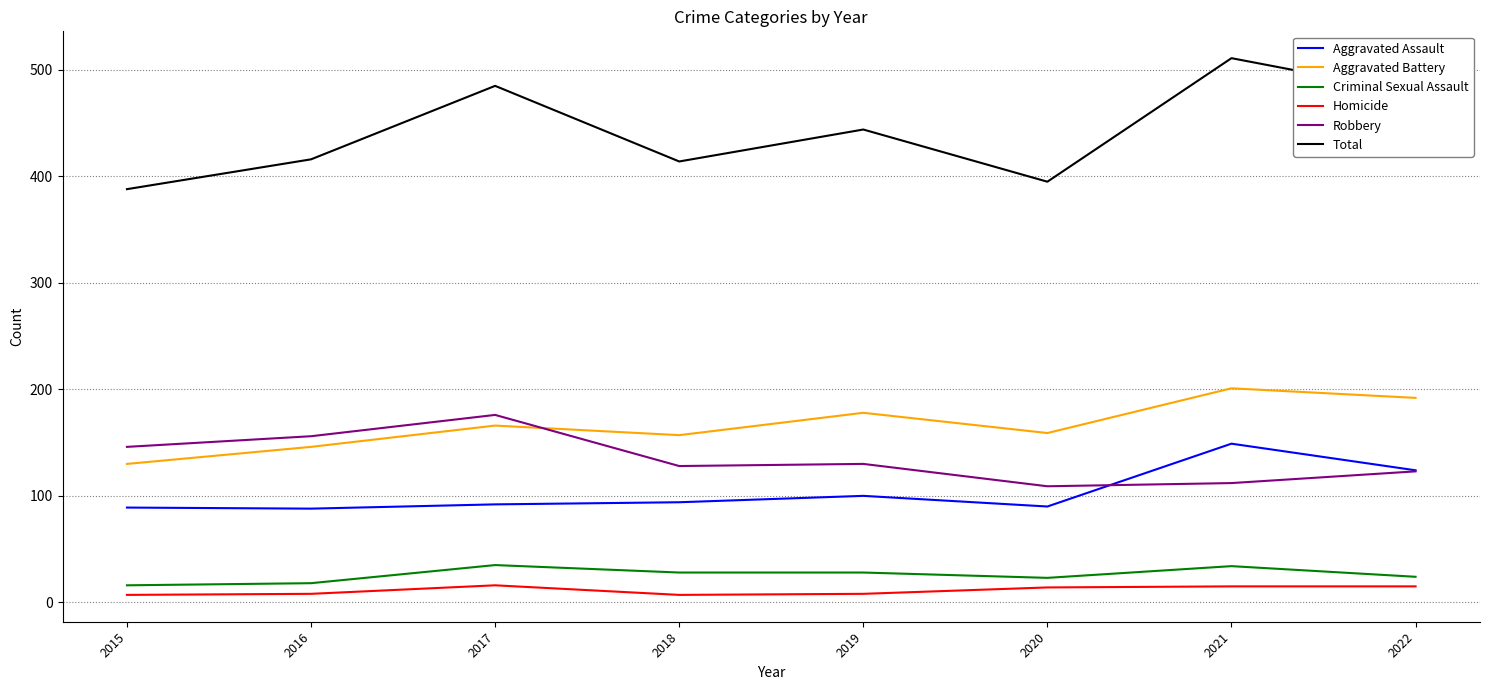

How many interior local peaks does the Total series have?

3